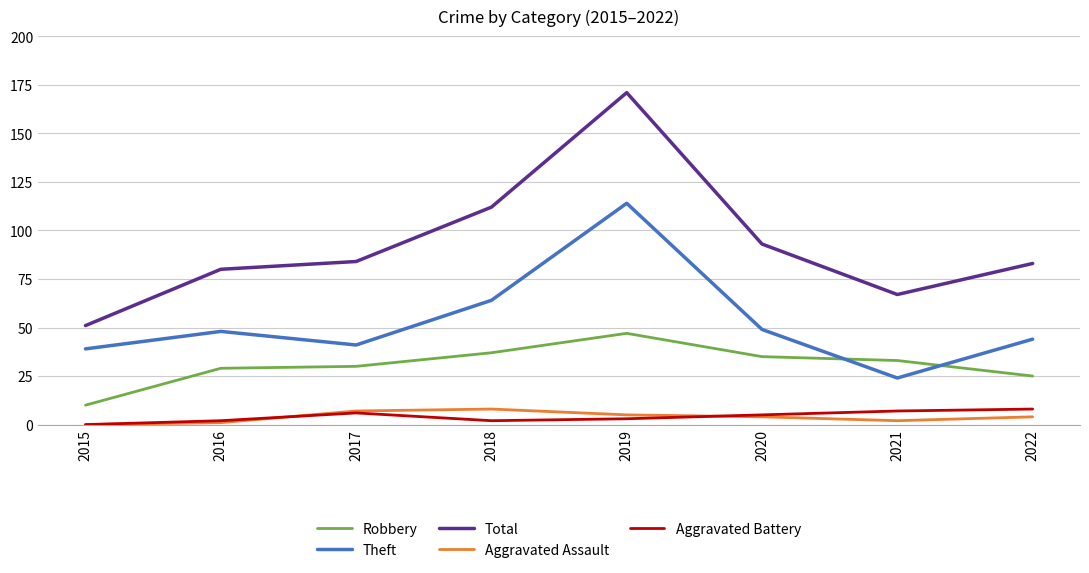

What is the average value of the Aggravated Battery series?

4